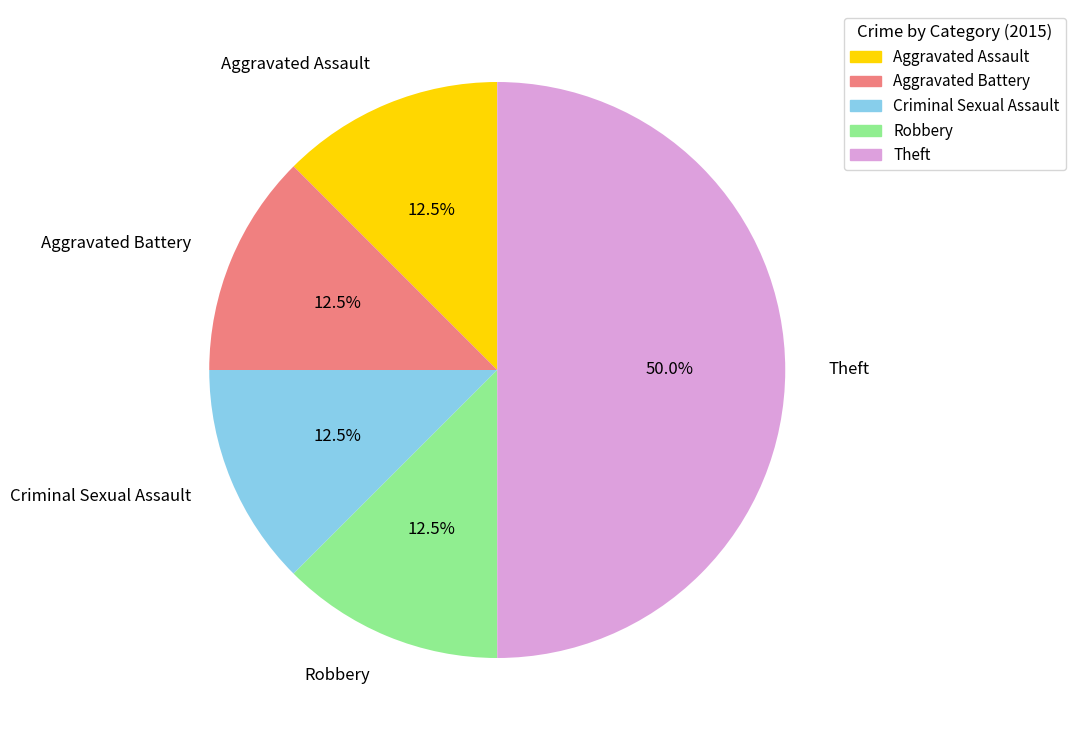

Does Aggravated Battery represent more than half of the total?

No